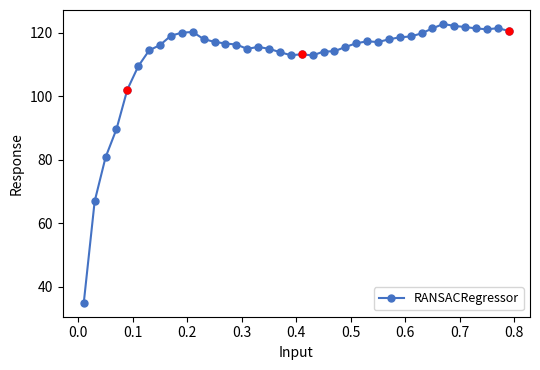

Count the number of categories in the chart.

40